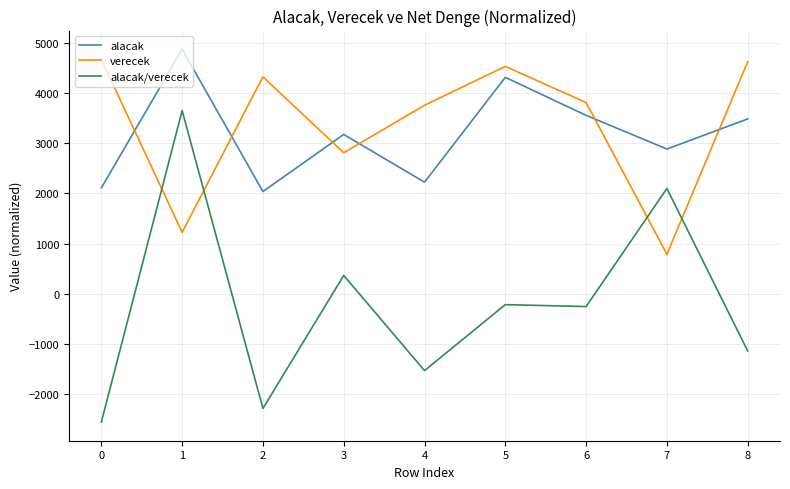

At which category does the chart reach its peak across all series?

1